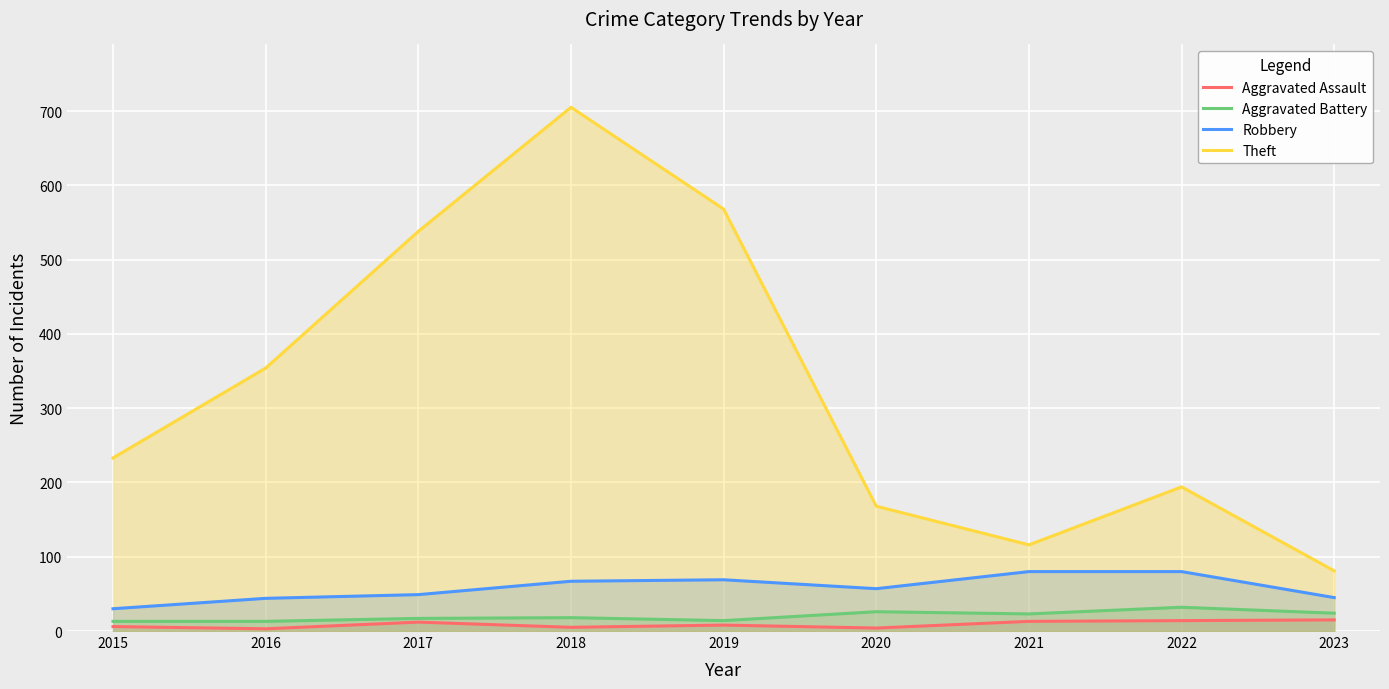

What is the total value across all series at 2016?

414